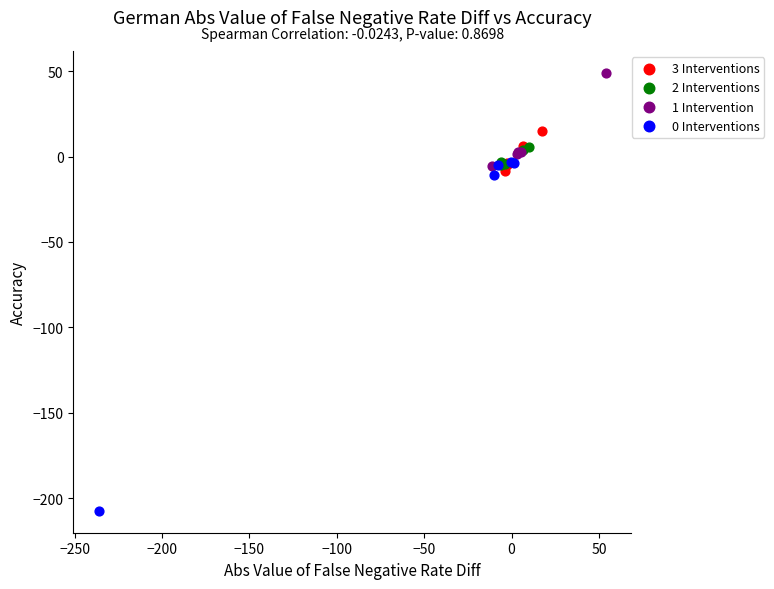

Which series has the largest Y range (max minus min)?

0 Interventions